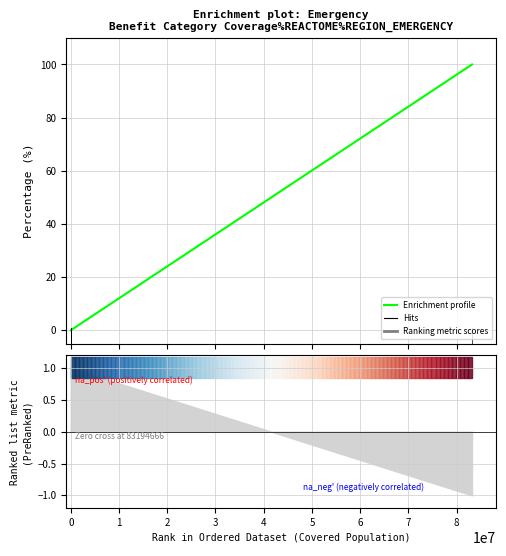

Is it true that the value at 0 is 0?

True